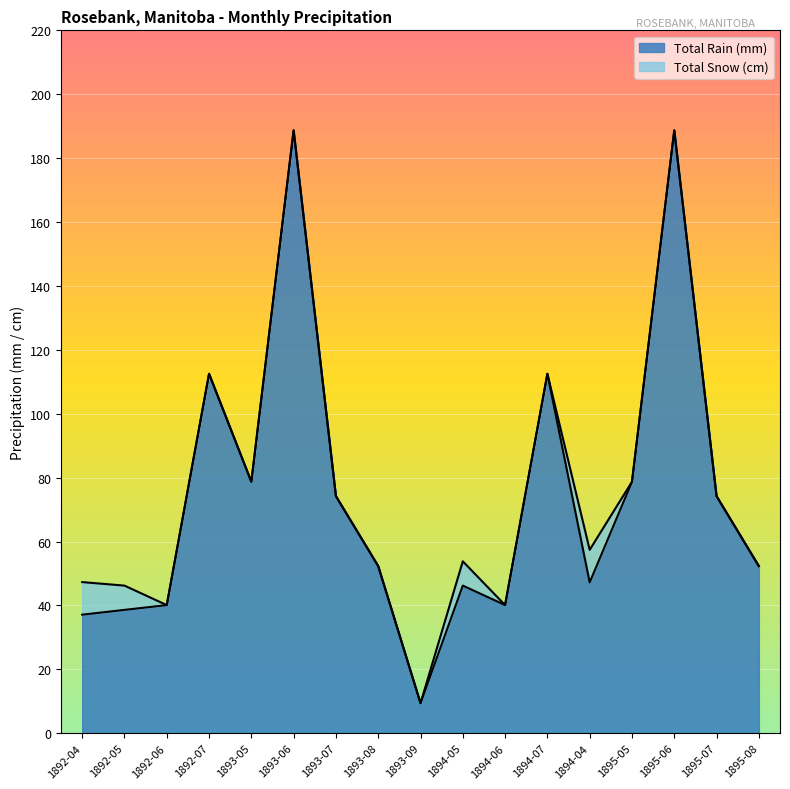

At which category does the chart reach its peak across all series?

1893-06